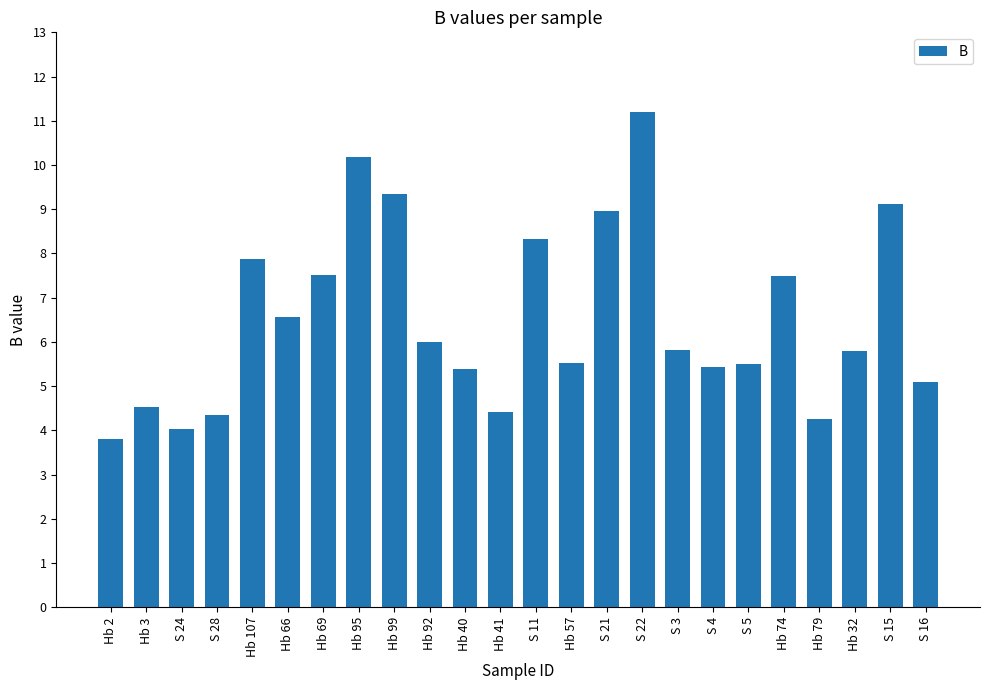

What is the average value?

6.5